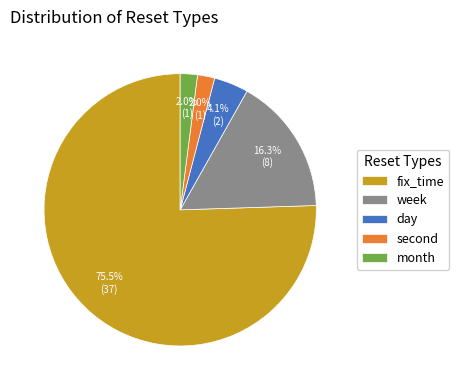

Which slice represents more than half of the pie?

fix_time